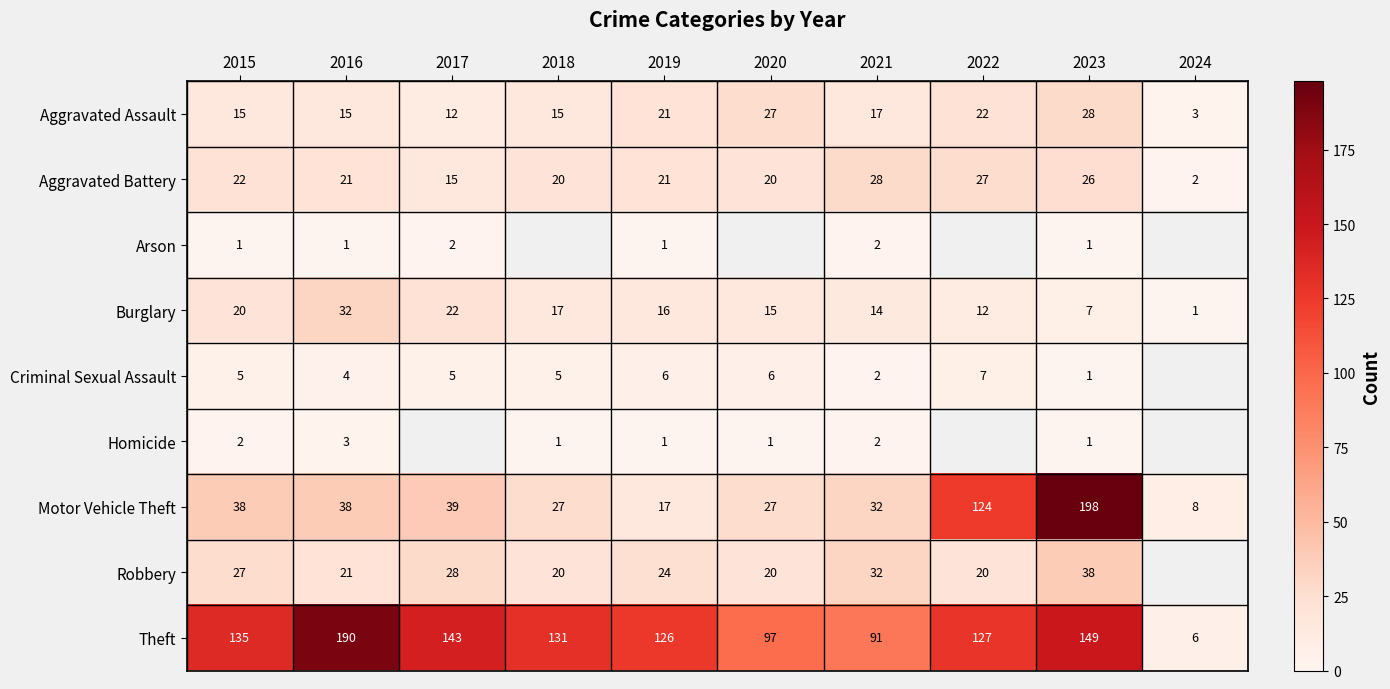

What is the approximate value of Theft at 2022, to the nearest 10?

130